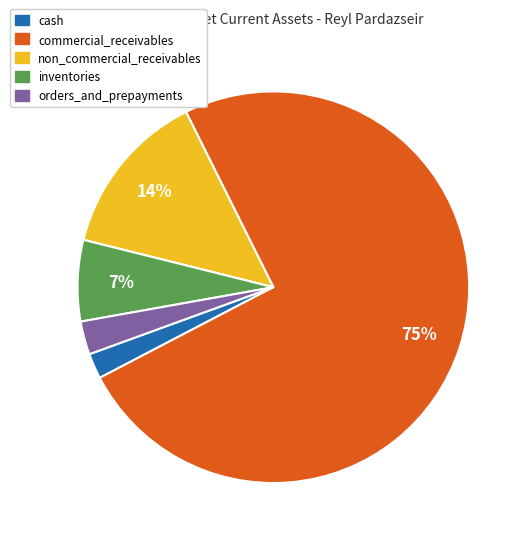

Which has a higher value, cash or commercial_receivables?

commercial_receivables